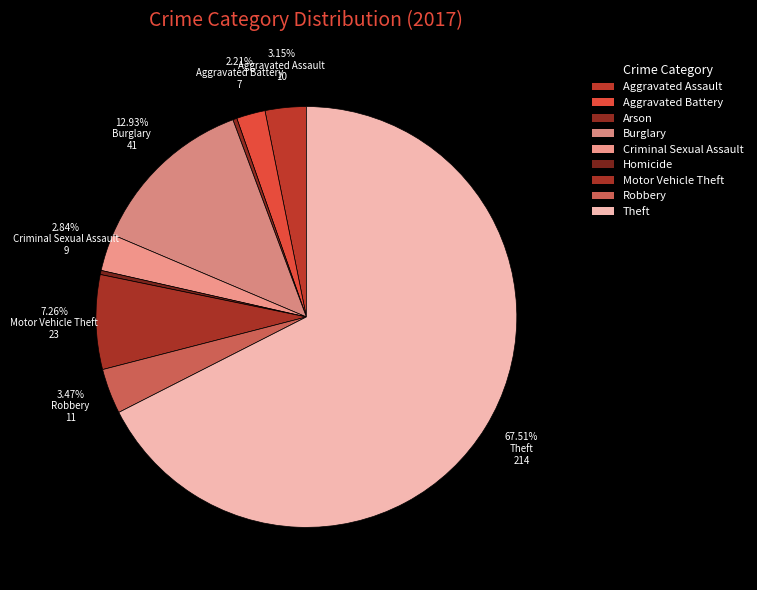

What percentage is the Criminal Sexual Assault slice, to the nearest percent?

3%